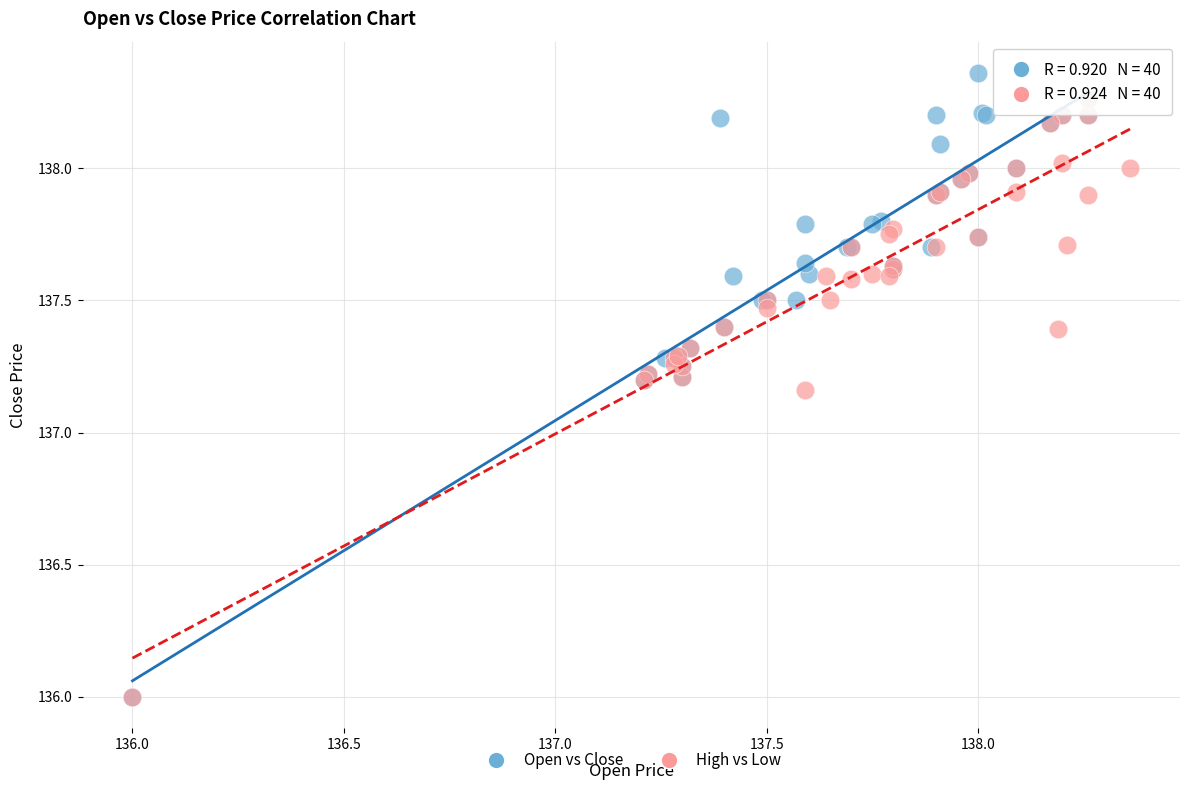

Which series has the largest Y range (max minus min)?

Open vs Close